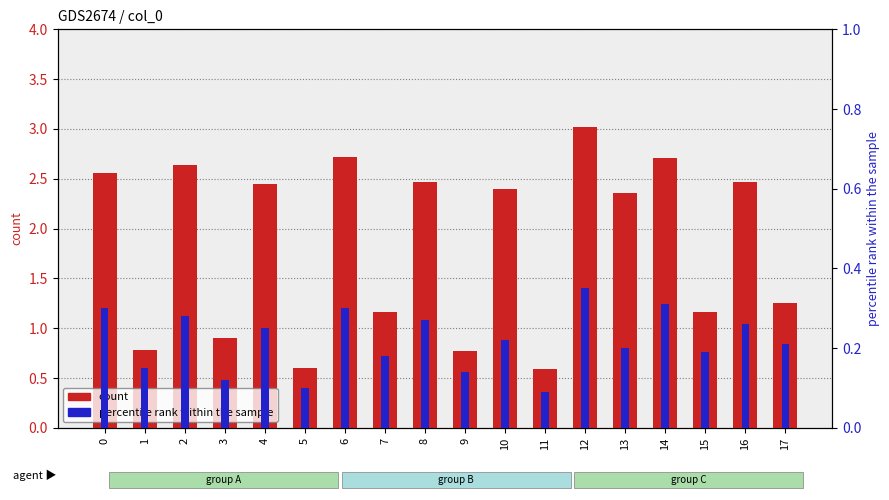

List the labels in order of count value, smallest first.

11, 5, 9, 1, 3, 7, 15, 17, 13, 10, 4, 16, 8, 0, 2, 14, 6, 12